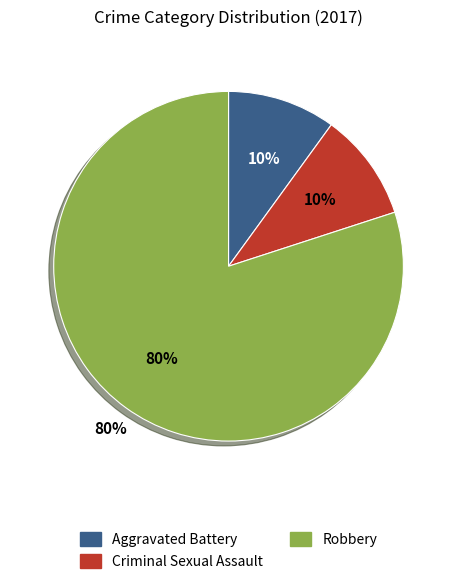

Does any single category account for the majority?

Yes